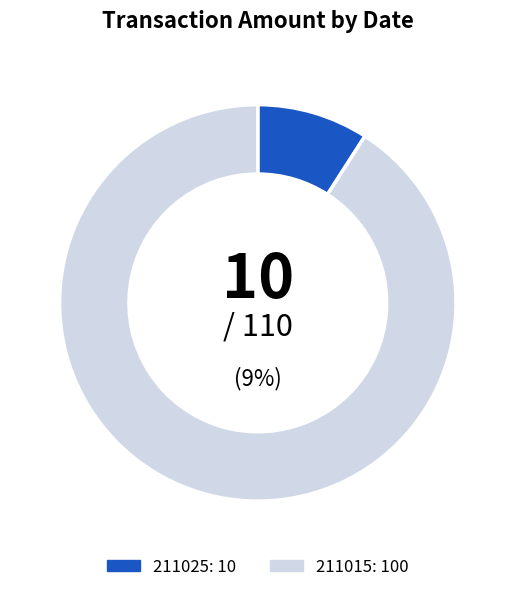

Does 211025 represent more than half of the total?

No